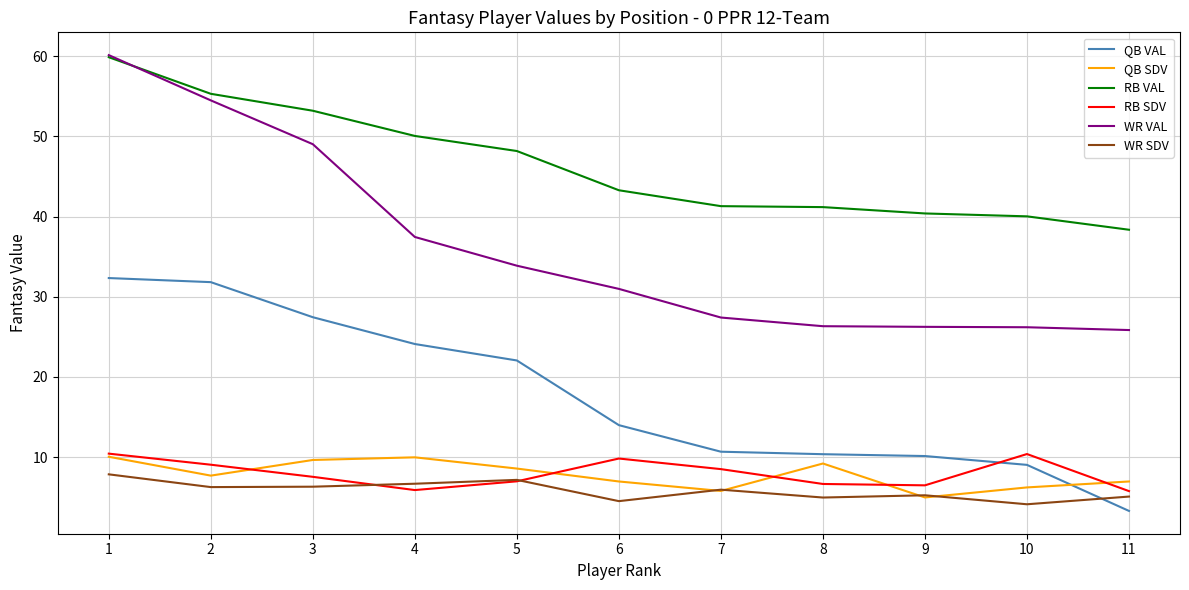

How many interior local peaks does the QB SDV series have?

2